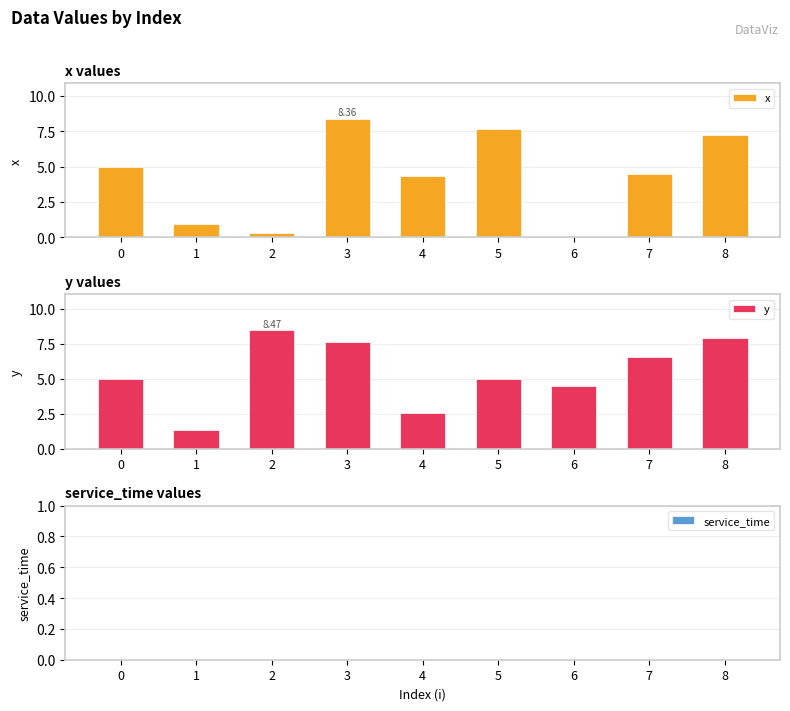

Count the number of categories in the chart.

9